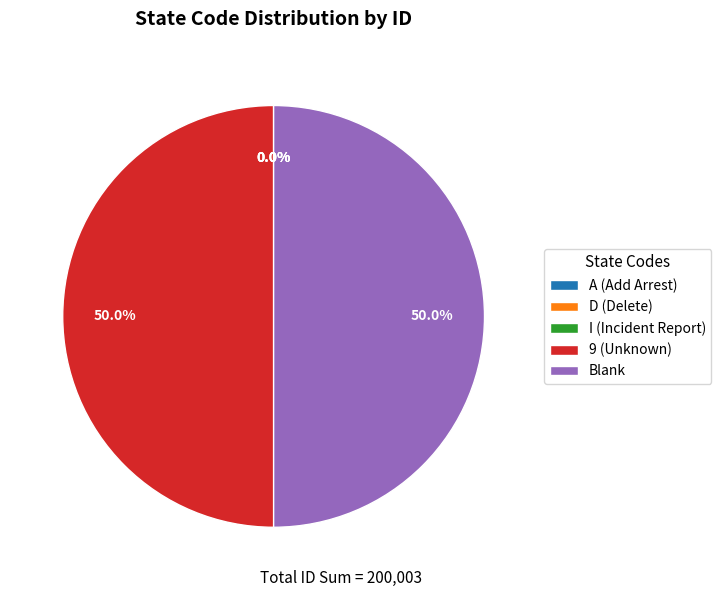

What portion of the pie excludes 9 (Unknown)?

50.0%